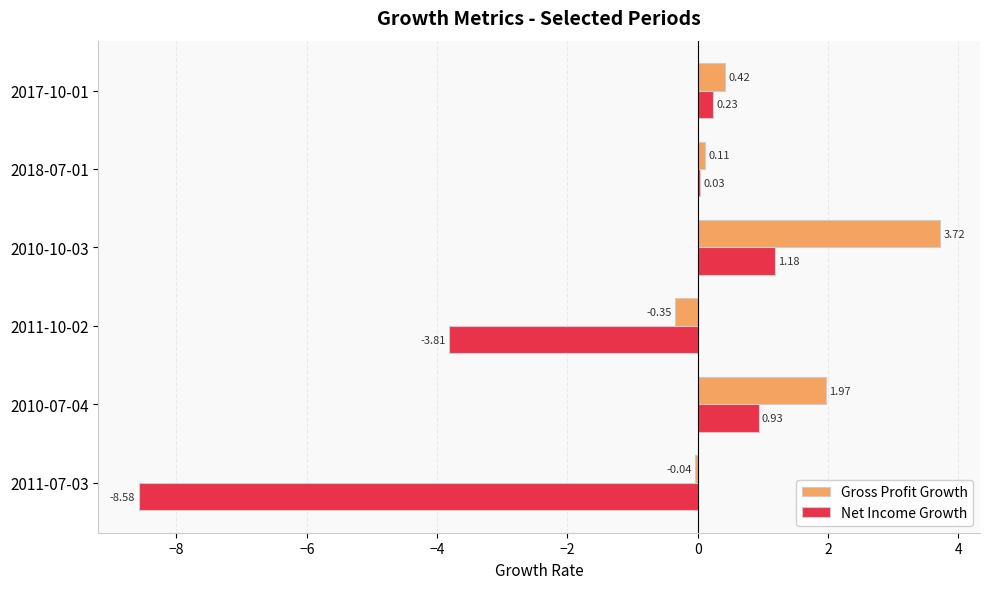

Is the value of Net Income Growth at 2010-10-03 greater than the value of Gross Profit Growth at 2010-07-04?

No